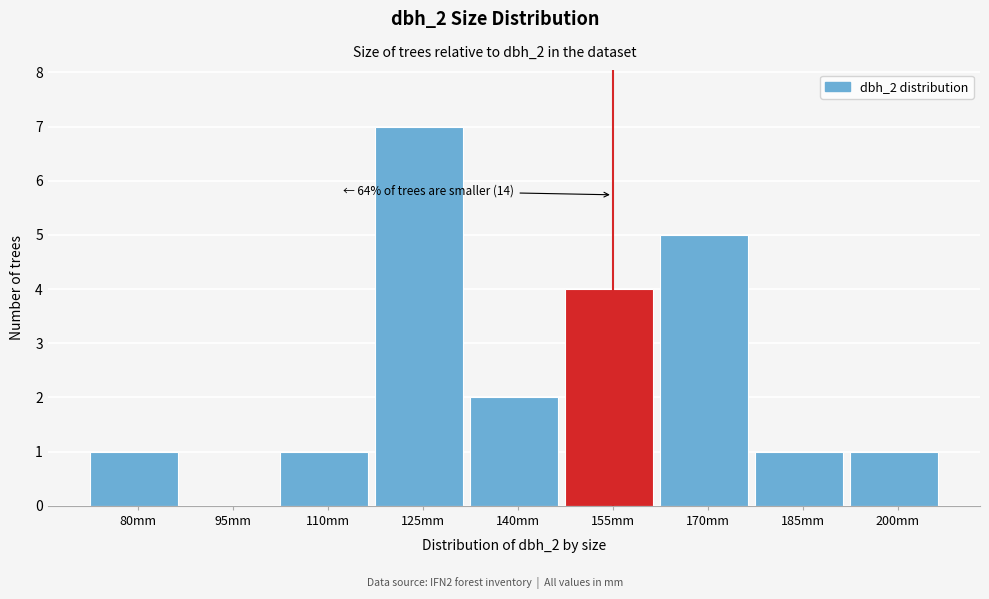

Reading left to right, list all the values displayed in this chart.

80mm=1	95mm=0	110mm=1	125mm=7	140mm=2	155mm=4	170mm=5	185mm=1	200mm=1